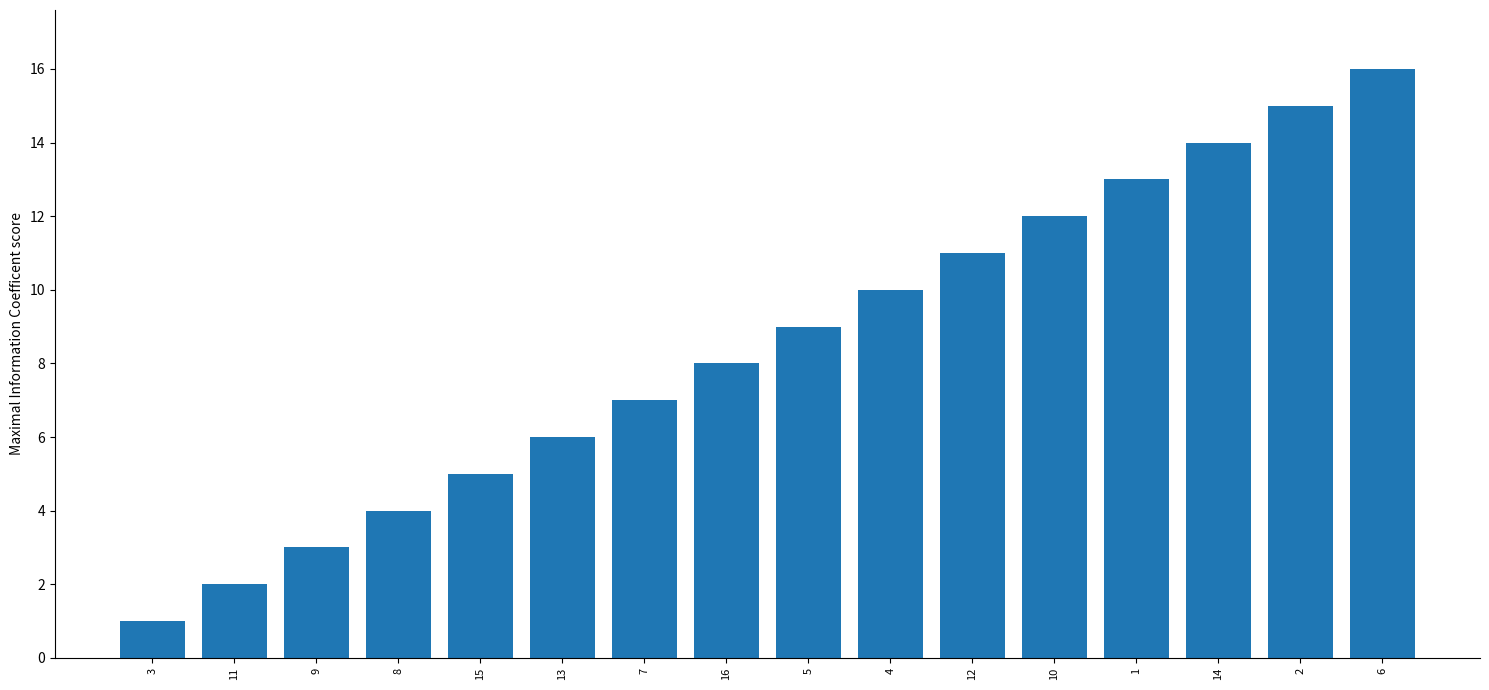

How many bars are there in total?

16